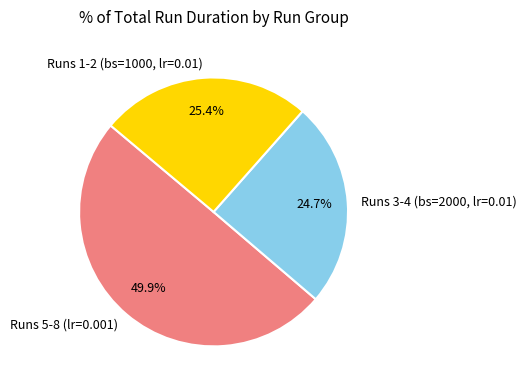

Combined, do Runs 1-2 (bs=1000, lr=0.01) and Runs 3-4 (bs=2000, lr=0.01) account for over 50%?

Yes